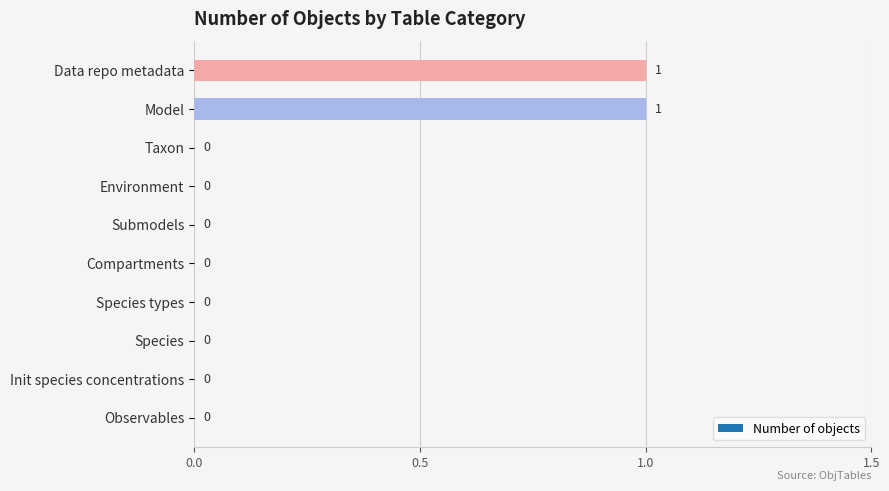

What is the difference between the values at Init species concentrations and Model?

1